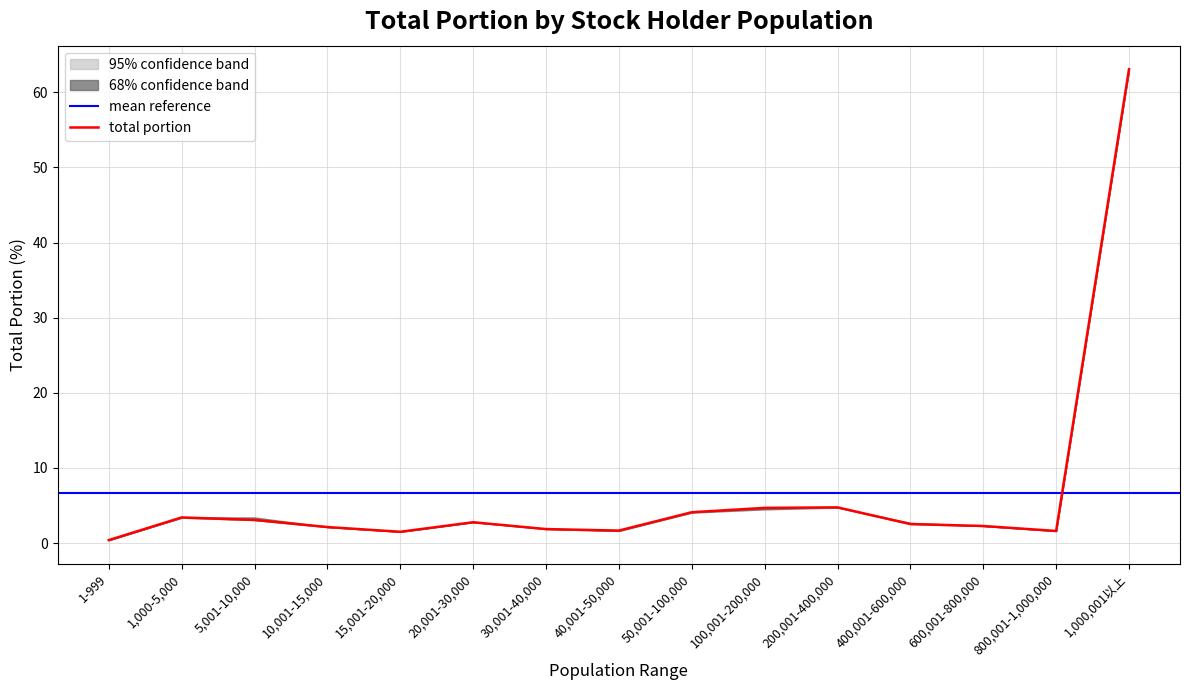

At which label is total portion lower1 closest to 31?

200,001-400,000